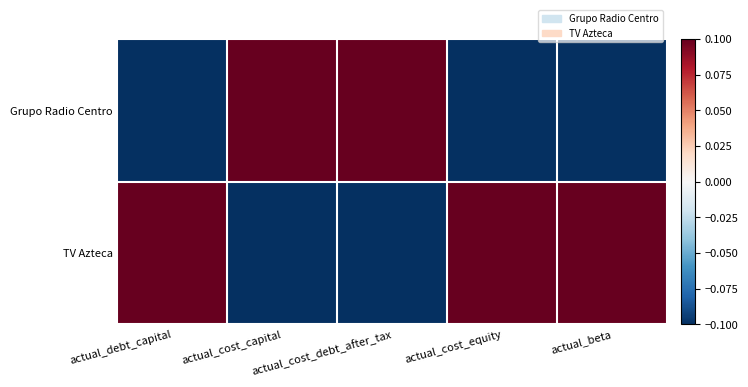

Reading right to left, transcribe all the data shown in this chart.

Grupo Radio Centro: actual_beta=-0.1	actual_cost_equity=-0.1	actual_cost_debt_after_tax=0.1	actual_cost_capital=0.1	actual_debt_capital=-0.1
TV Azteca: actual_beta=0.1	actual_cost_equity=0.1	actual_cost_debt_after_tax=-0.1	actual_cost_capital=-0.1	actual_debt_capital=0.1